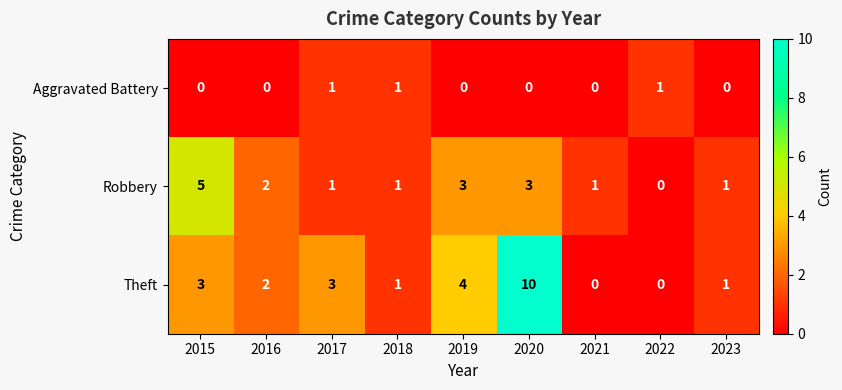

Is it true that Theft equals 2 at 2023?

False